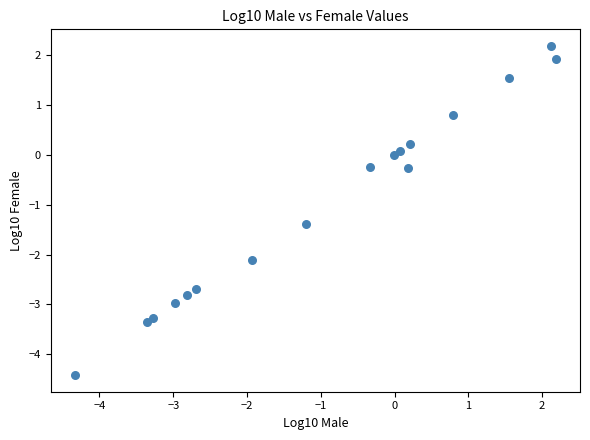

What Y value in the scatter plot is closest to -1?

-1.4